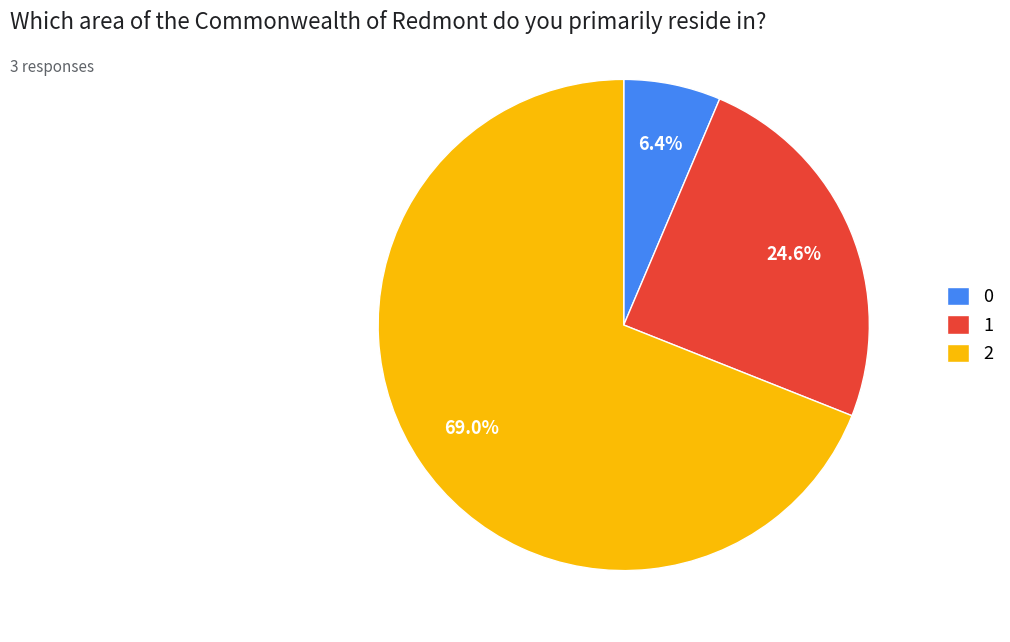

Is there any slice that represents more than half of the pie?

Yes